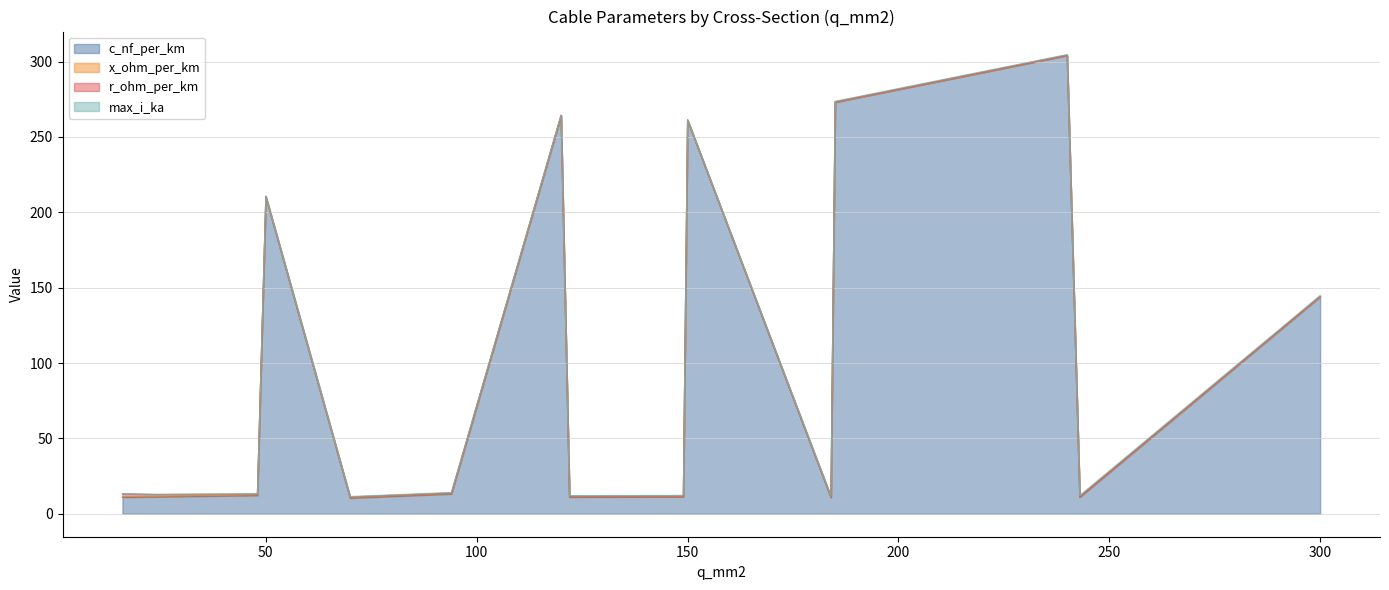

What are all the series names shown in the legend?

c_nf_per_km, x_ohm_per_km, r_ohm_per_km, max_i_ka